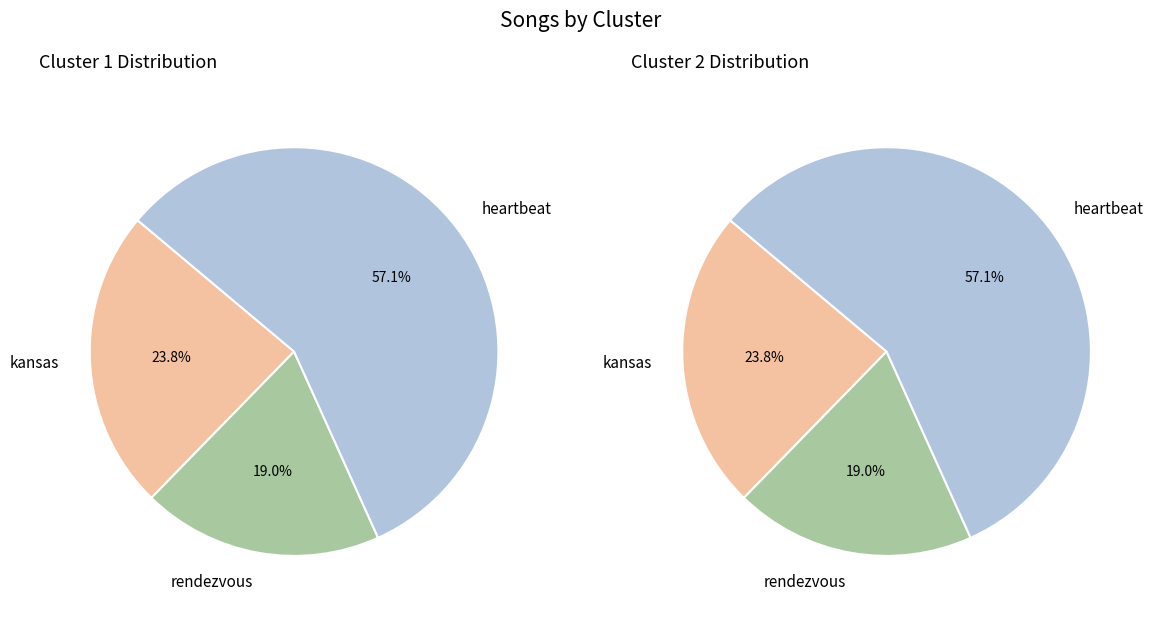

Which series has the largest range (max minus min)?

Cluster_1